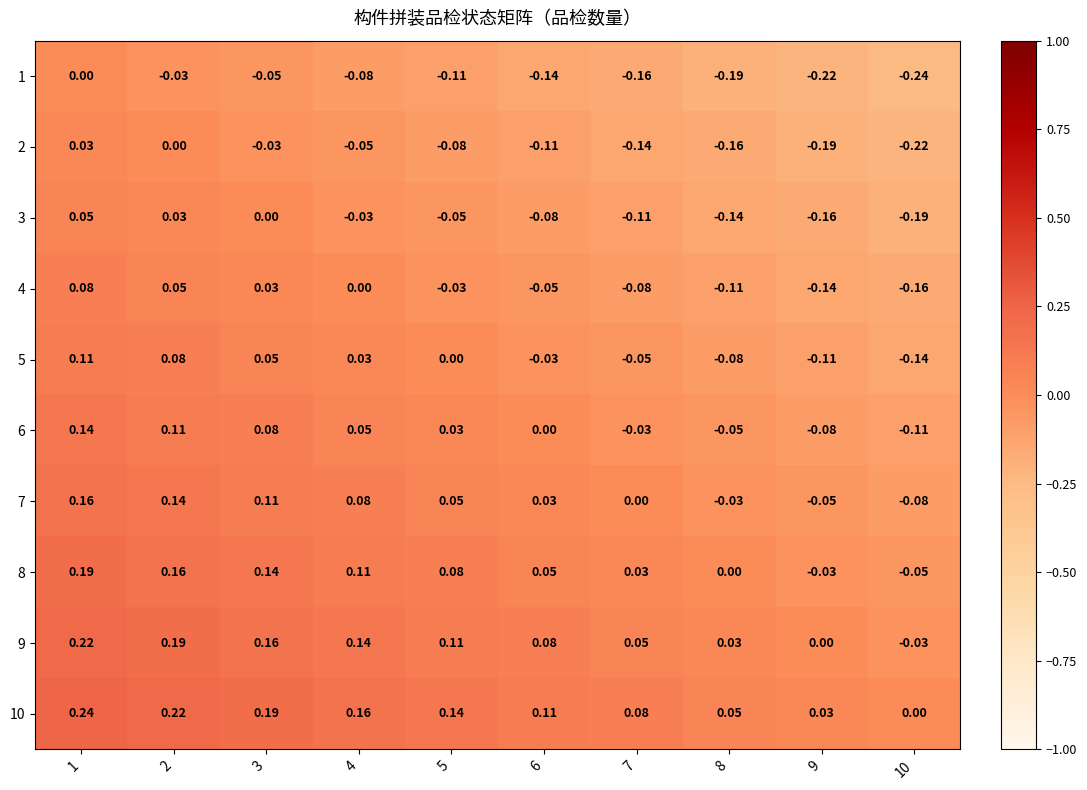

Is the value of 4 at 2 greater than the value of 1 at 3?

Yes